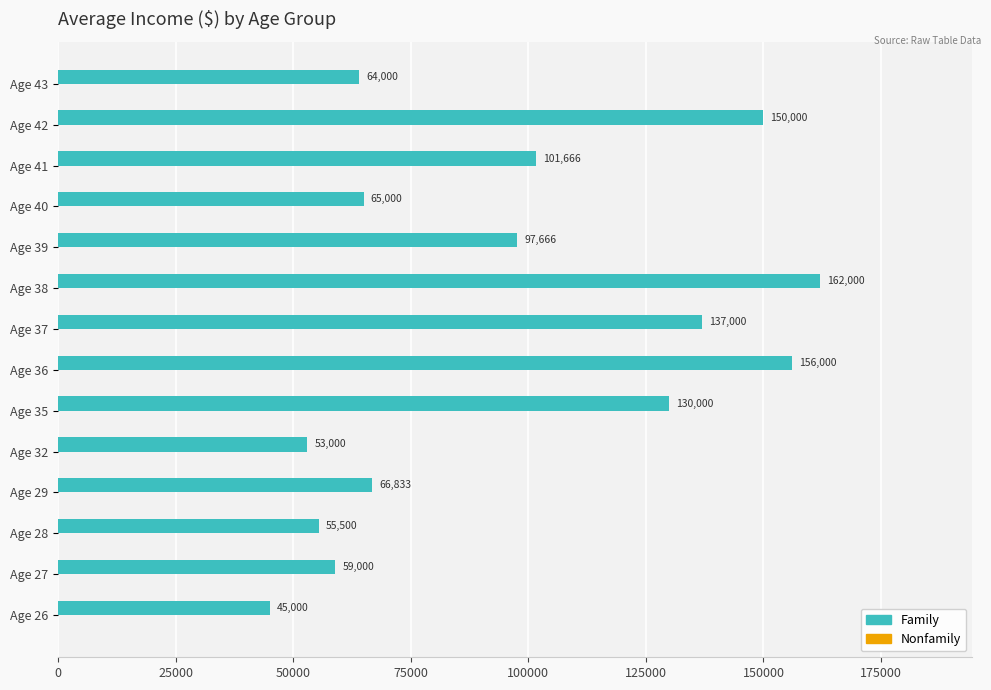

What is the difference between the second highest and minimum values?

111000.0